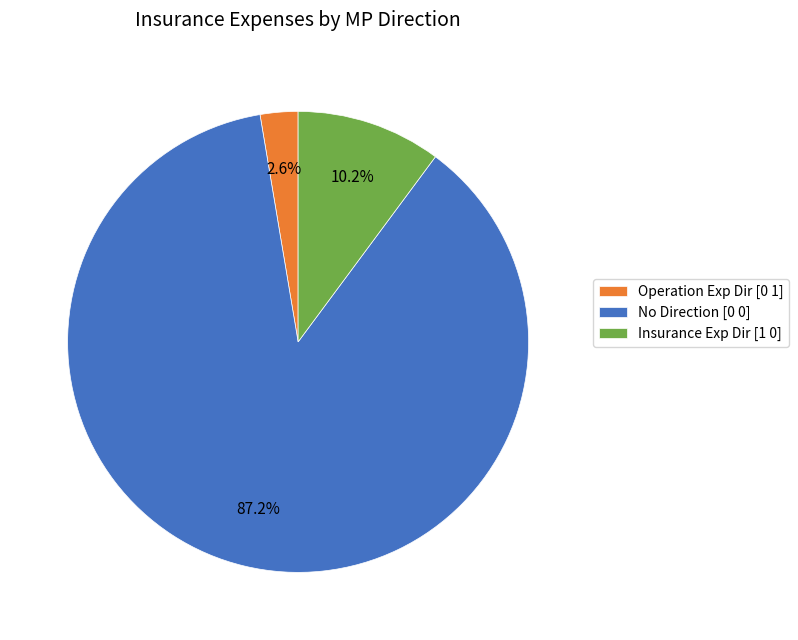

Which slice is the largest?

No Direction [0 0]